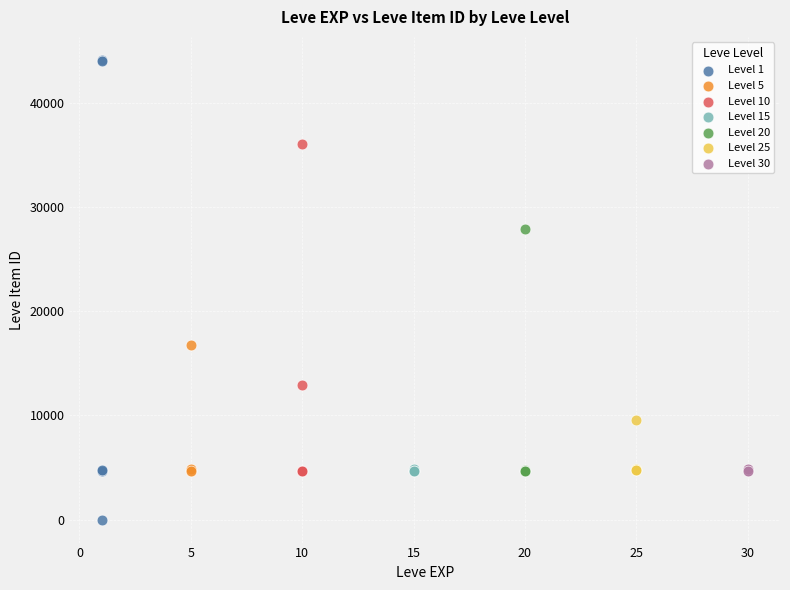

Which series has the widest spread of Y values?

Level 1